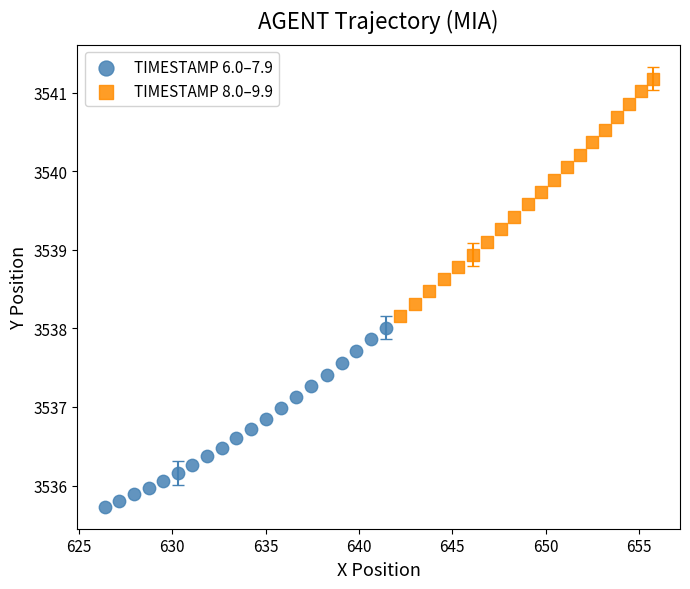

Which series has the widest spread of Y values?

TIMESTAMP 8.0–9.9